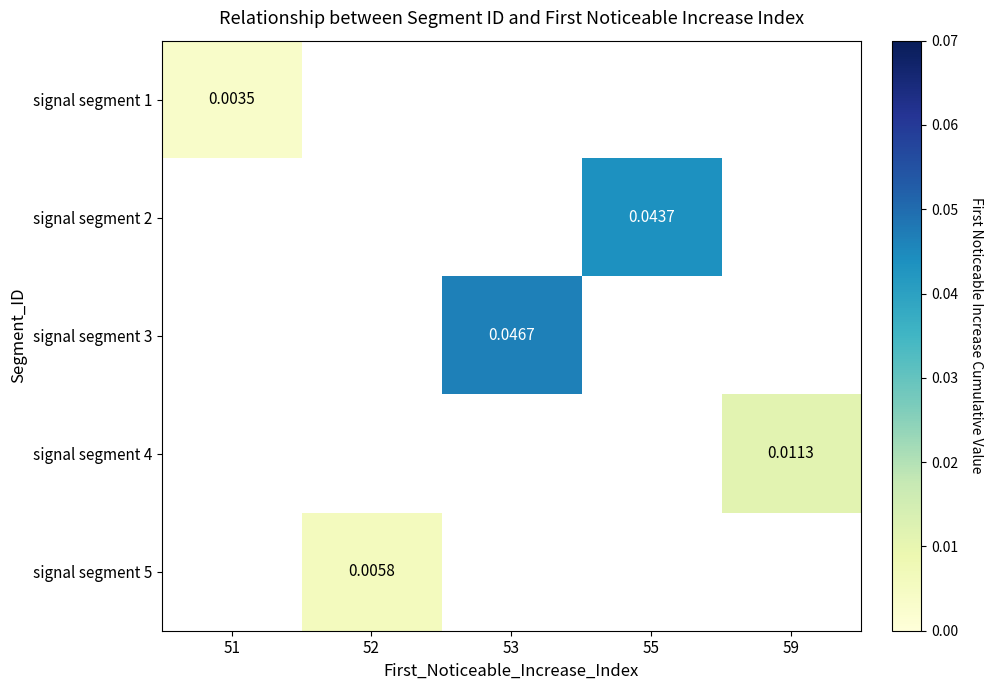

Which category has the lowest value in the signal segment 2 series?

51